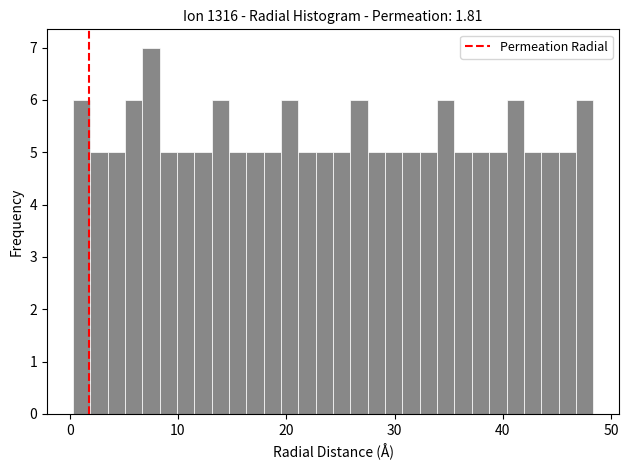

Around what value on the x-axis is the tallest bar? Give the approximate position of its centre, as read against the axis.

8